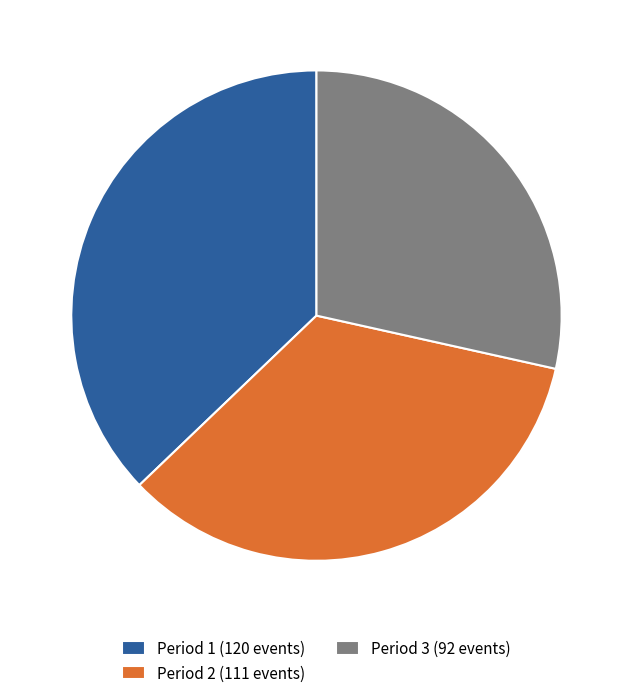

The Period 3 (92 events) slice represents 17% of the pie. True or false?

False